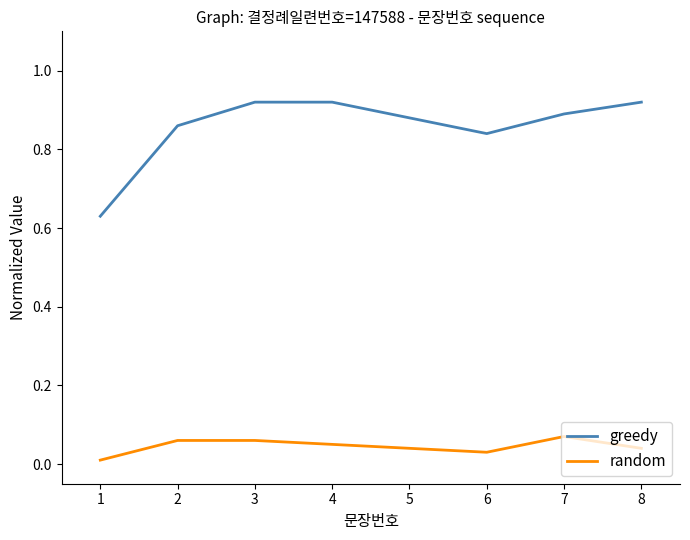

At 3, list the series in order from largest to smallest.

greedy, random